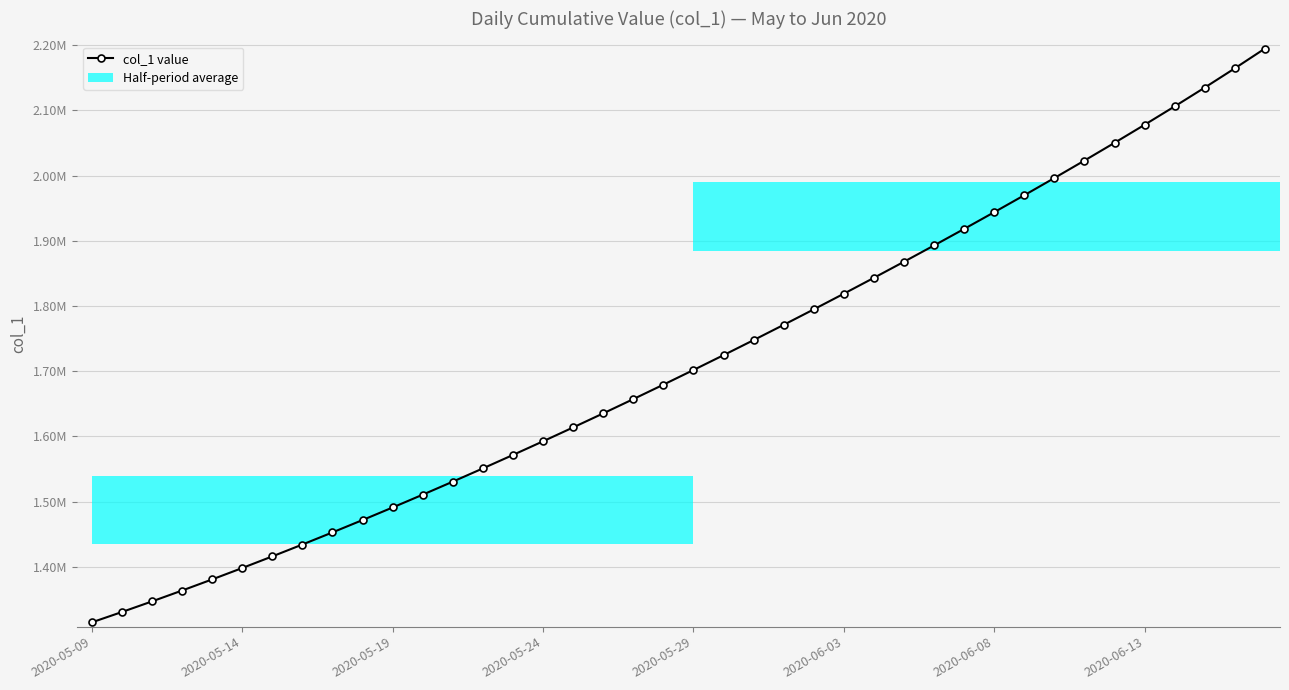

Are the bars grouped side by side (vs. stacked)?

No